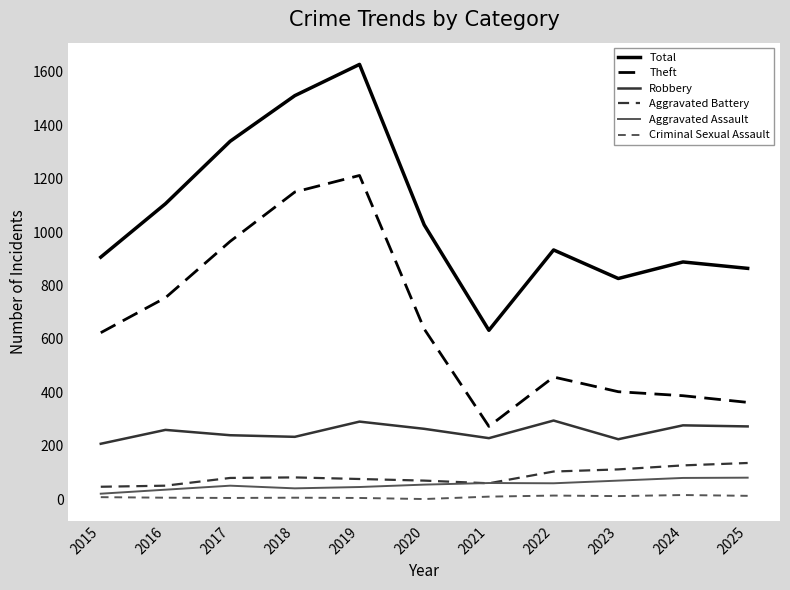

Which series has the largest range (max minus min)?

Total